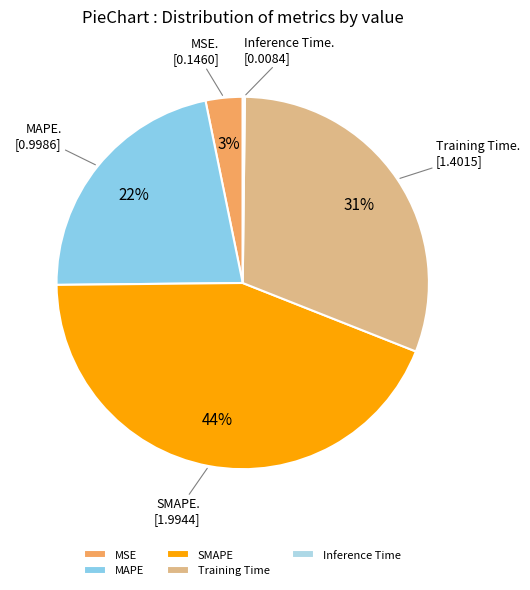

Rank the categories by value from highest to lowest.

SMAPE, Training Time, MAPE, MSE, Inference Time